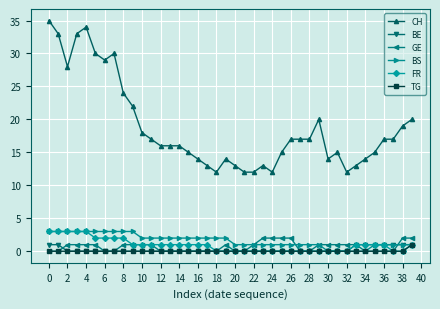

Which series has the largest range (max minus min)?

CH